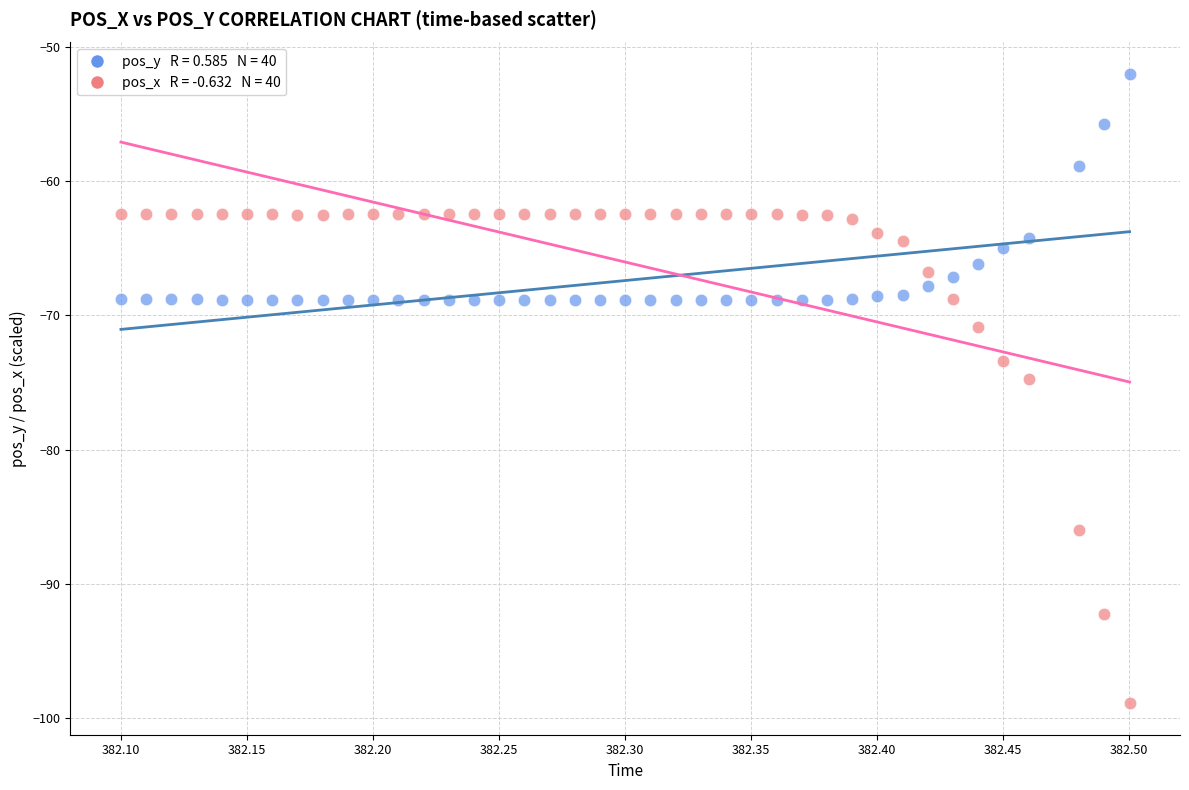

Across all data points, what is the range of X values (max minus min)?

0.4